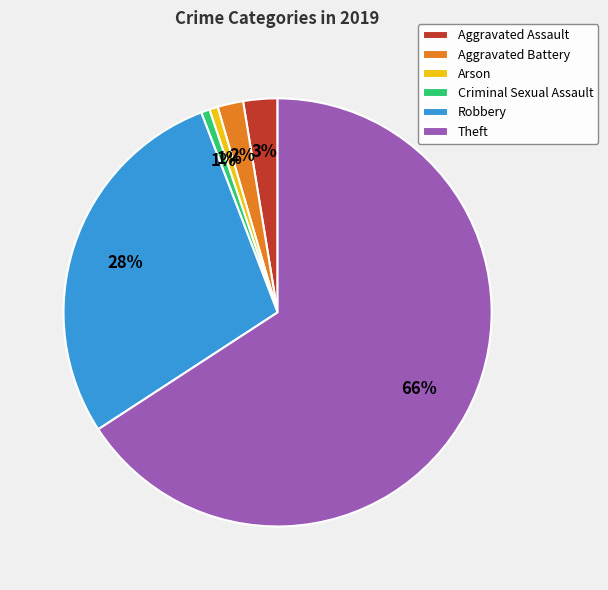

The Theft slice represents 61% of the pie. True or false?

False